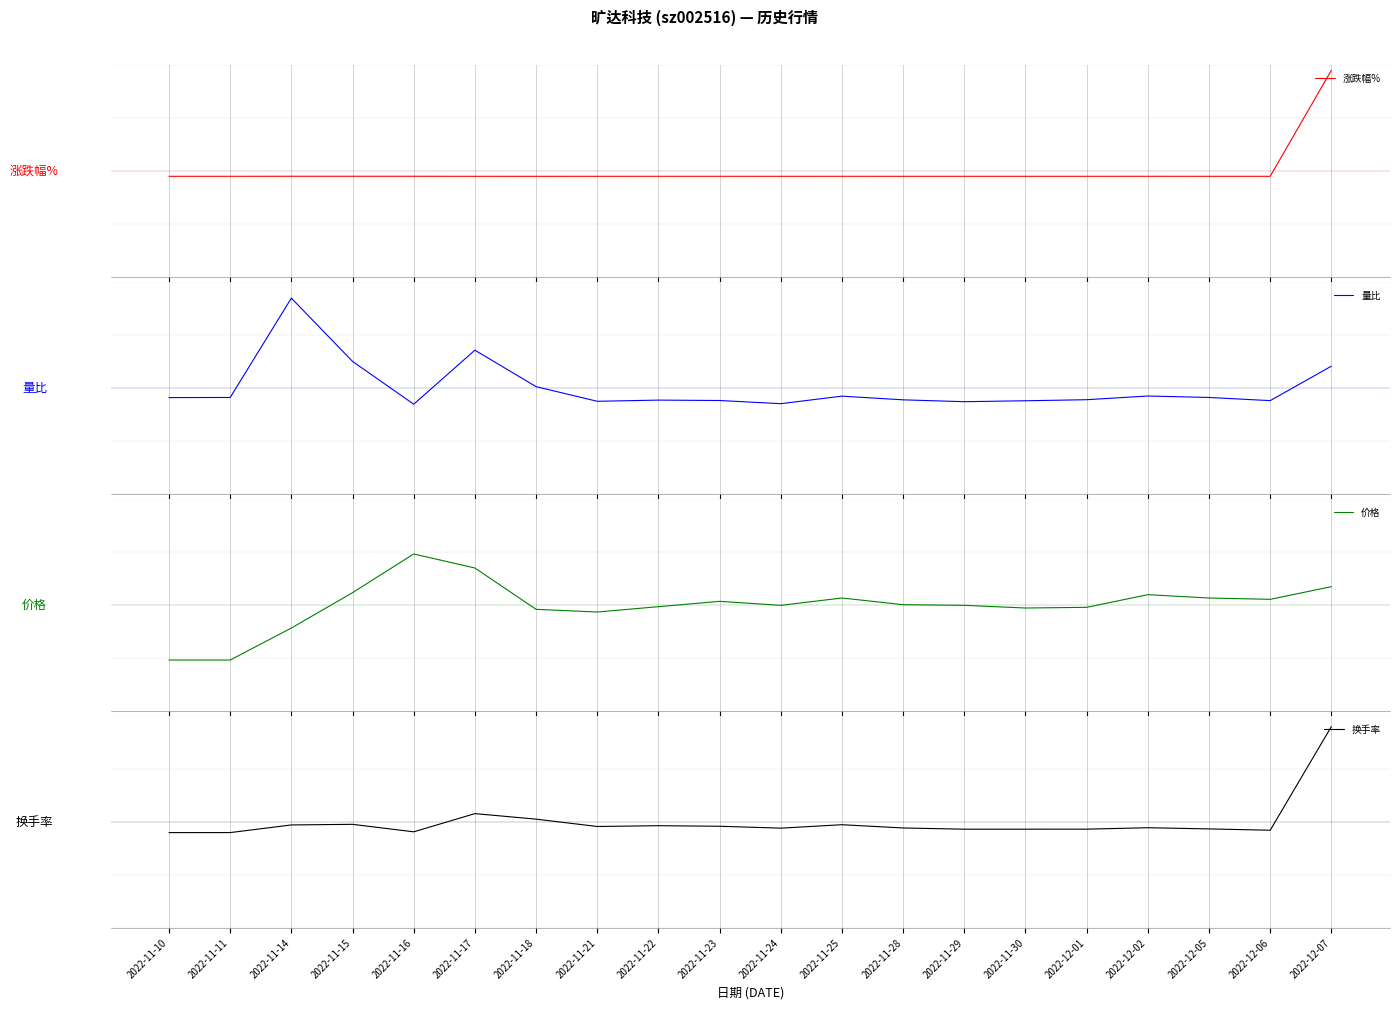

True or false: 涨跌幅% and 换手率 cross at least once.

True